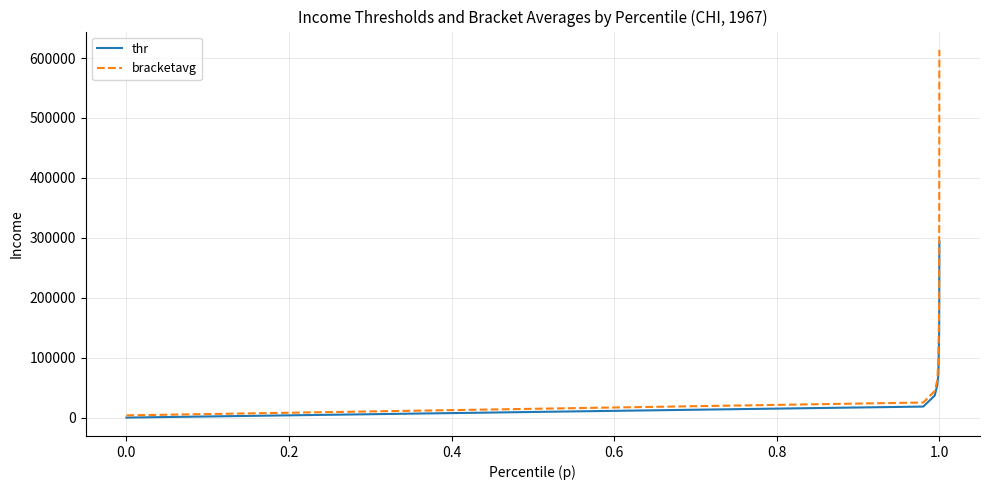

What are all the series names shown in the legend?

thr, bracketavg